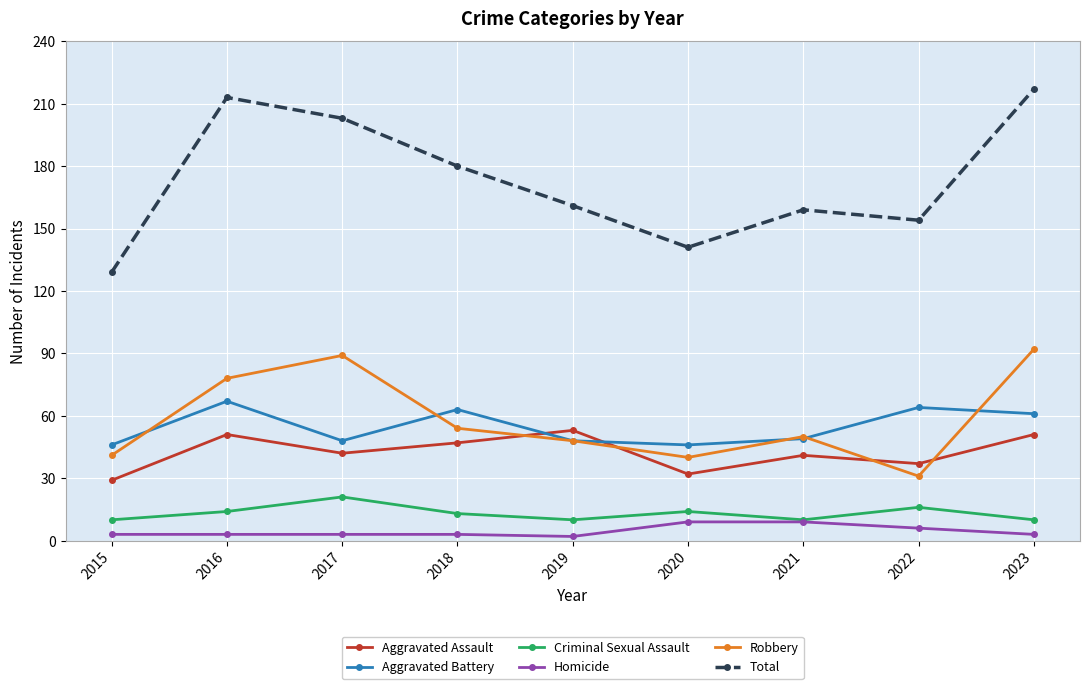

At how many categories does at least one series exceed 146?

7